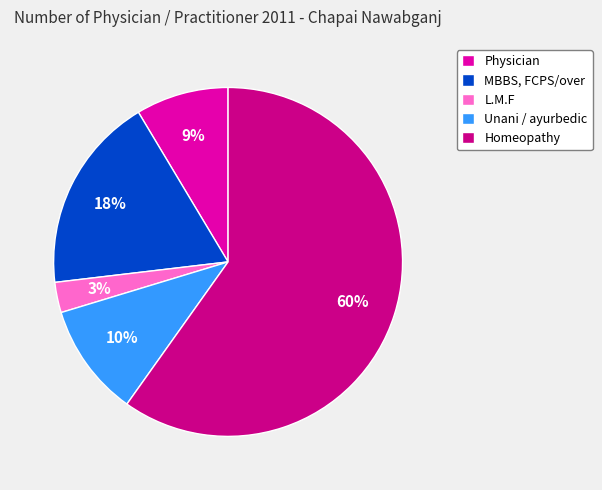

Is the sum of Physician and Unani / ayurbedic greater than half?

No